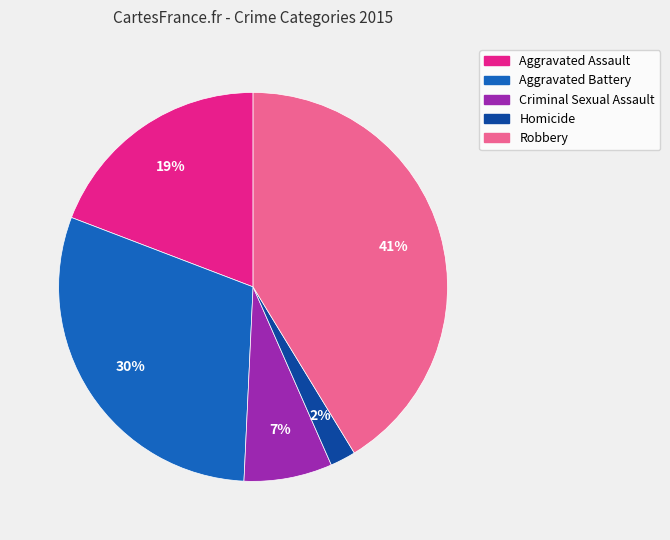

To the nearest percent, what is the average slice percentage?

20%